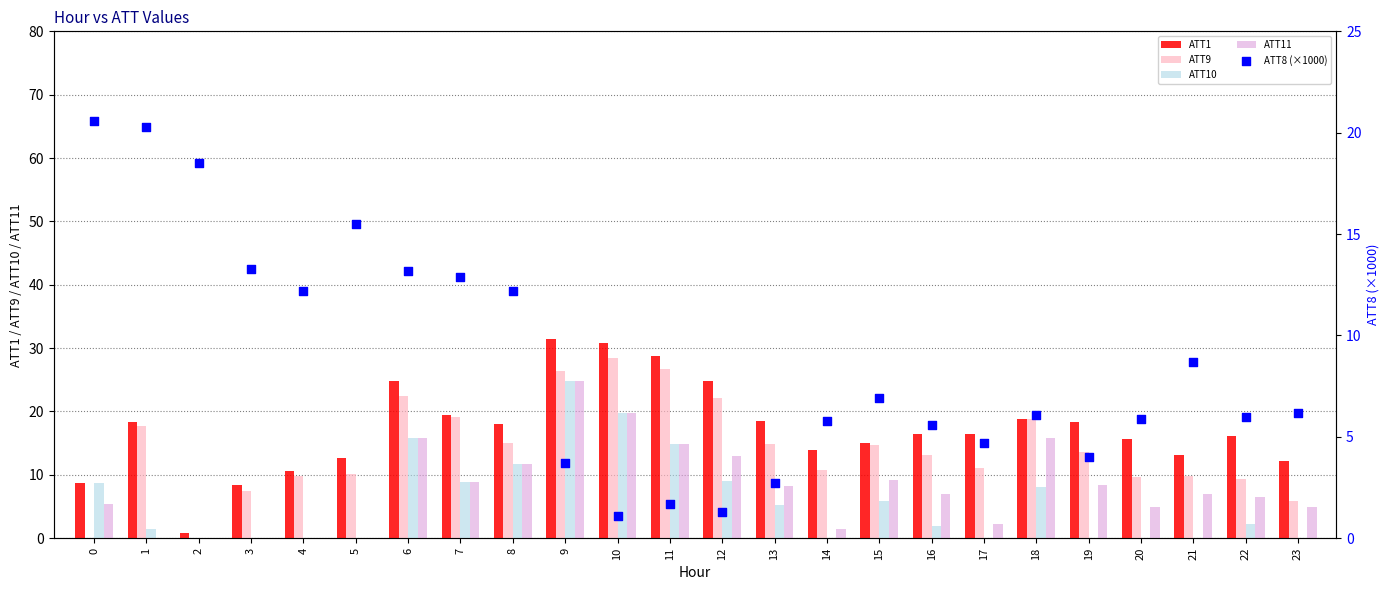

At which category is the sum across all series the highest?

9